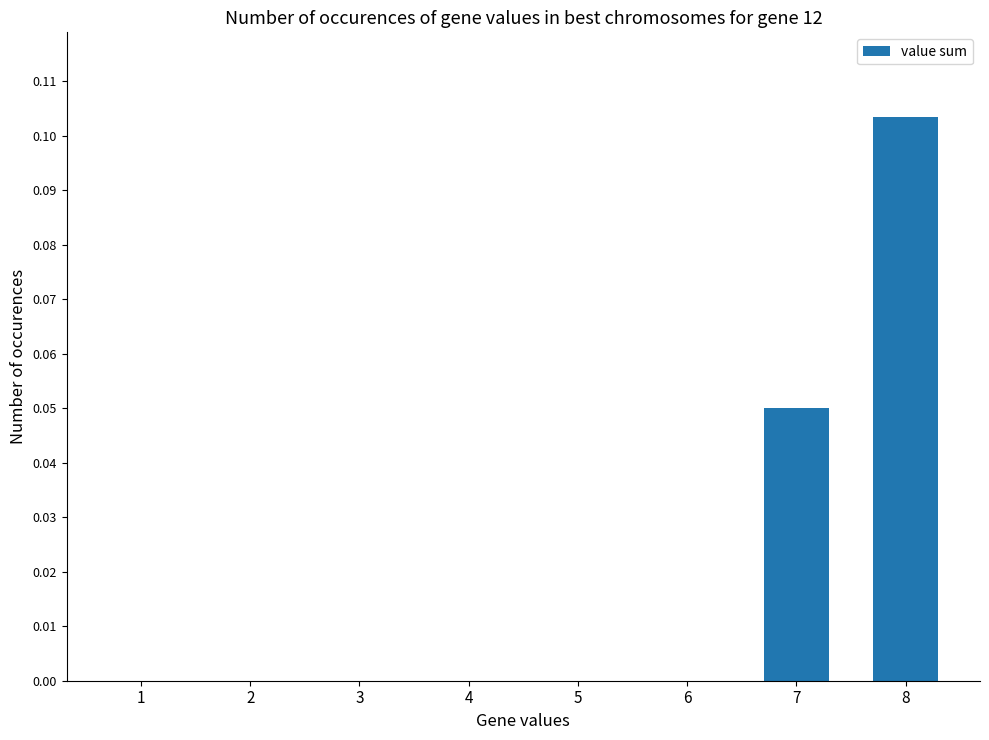

Which category has the highest value across all series?

8